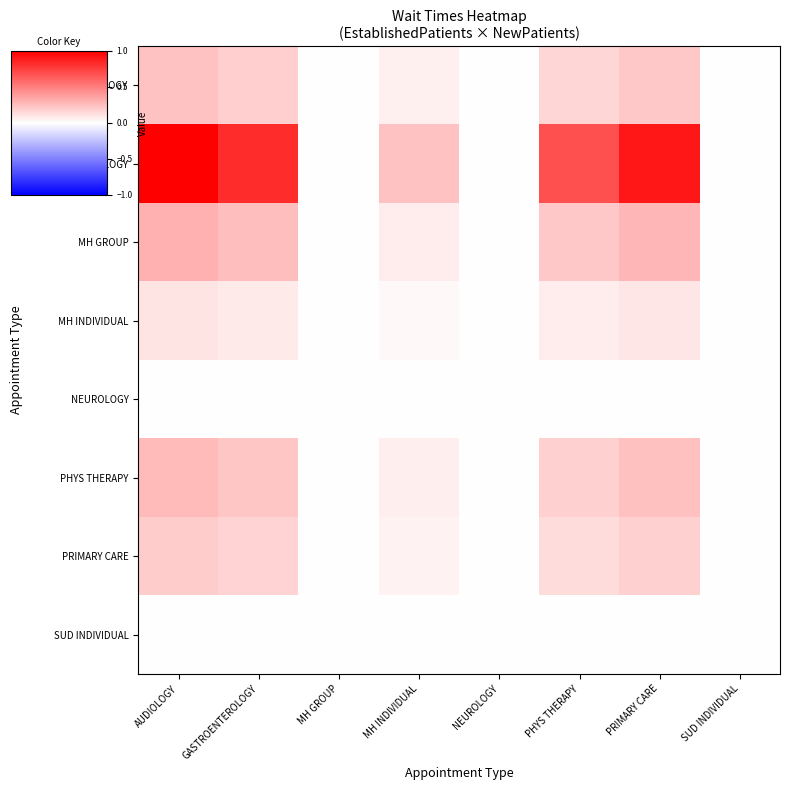

Reading left to right, extract all data points from this chart.

AUDIOLOGY: AUDIOLOGY=0.2	GASTROENTEROLOGY=0.2	MH GROUP=0.0	MH INDIVIDUAL=0.1	NEUROLOGY=0.0	PHYS THERAPY=0.2	PRIMARY CARE=0.2	SUD INDIVIDUAL=0.0
GASTROENTEROLOGY: AUDIOLOGY=1.0	GASTROENTEROLOGY=0.8	MH GROUP=0.0	MH INDIVIDUAL=0.2	NEUROLOGY=0.0	PHYS THERAPY=0.7	PRIMARY CARE=0.9	SUD INDIVIDUAL=0.0
MH GROUP: AUDIOLOGY=0.3	GASTROENTEROLOGY=0.3	MH GROUP=0.0	MH INDIVIDUAL=0.1	NEUROLOGY=0.0	PHYS THERAPY=0.2	PRIMARY CARE=0.3	SUD INDIVIDUAL=0.0
MH INDIVIDUAL: AUDIOLOGY=0.1	GASTROENTEROLOGY=0.1	MH GROUP=0.0	MH INDIVIDUAL=0.0	NEUROLOGY=0.0	PHYS THERAPY=0.1	PRIMARY CARE=0.1	SUD INDIVIDUAL=0.0
NEUROLOGY: AUDIOLOGY=0.0	GASTROENTEROLOGY=0.0	MH GROUP=0.0	MH INDIVIDUAL=0.0	NEUROLOGY=0.0	PHYS THERAPY=0.0	PRIMARY CARE=0.0	SUD INDIVIDUAL=0.0
PHYS THERAPY: AUDIOLOGY=0.3	GASTROENTEROLOGY=0.2	MH GROUP=0.0	MH INDIVIDUAL=0.1	NEUROLOGY=0.0	PHYS THERAPY=0.2	PRIMARY CARE=0.2	SUD INDIVIDUAL=0.0
PRIMARY CARE: AUDIOLOGY=0.2	GASTROENTEROLOGY=0.2	MH GROUP=0.0	MH INDIVIDUAL=0.0	NEUROLOGY=0.0	PHYS THERAPY=0.1	PRIMARY CARE=0.2	SUD INDIVIDUAL=0.0
SUD INDIVIDUAL: AUDIOLOGY=0.0	GASTROENTEROLOGY=0.0	MH GROUP=0.0	MH INDIVIDUAL=0.0	NEUROLOGY=0.0	PHYS THERAPY=0.0	PRIMARY CARE=0.0	SUD INDIVIDUAL=0.0